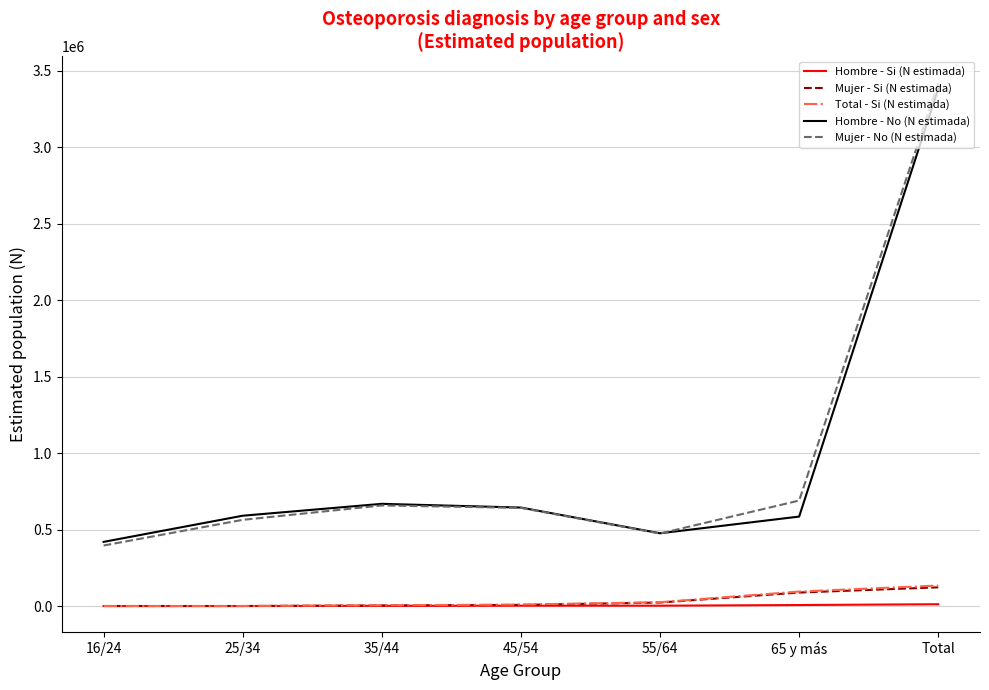

After their last crossing, which series has the higher values: Hombre - No (N estimada) or Mujer - No (N estimada)?

Mujer - No (N estimada)